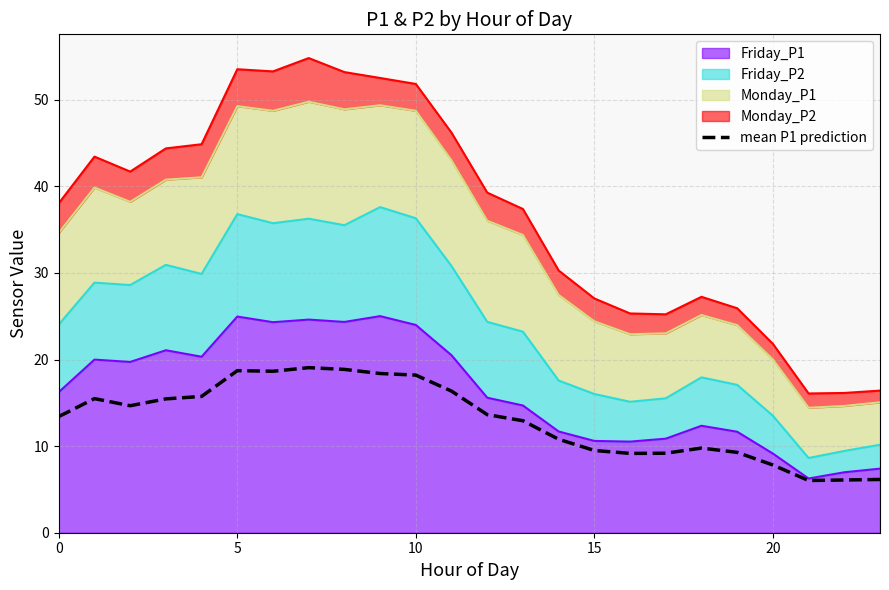

Is it true that the value at 15 is 3.3?

False